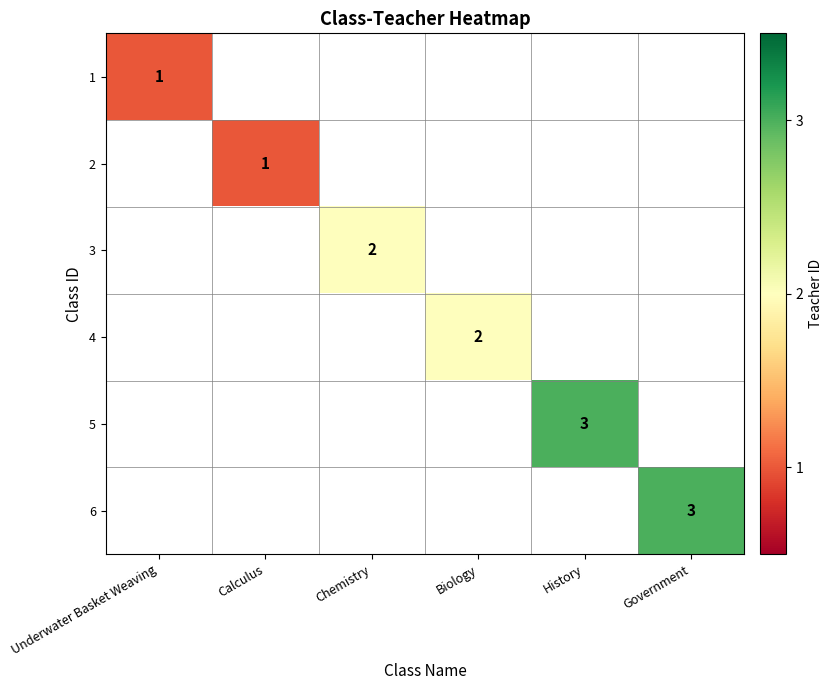

List the series in order of their overall mean, lowest first.

1, 2, 3, 4, 5, 6